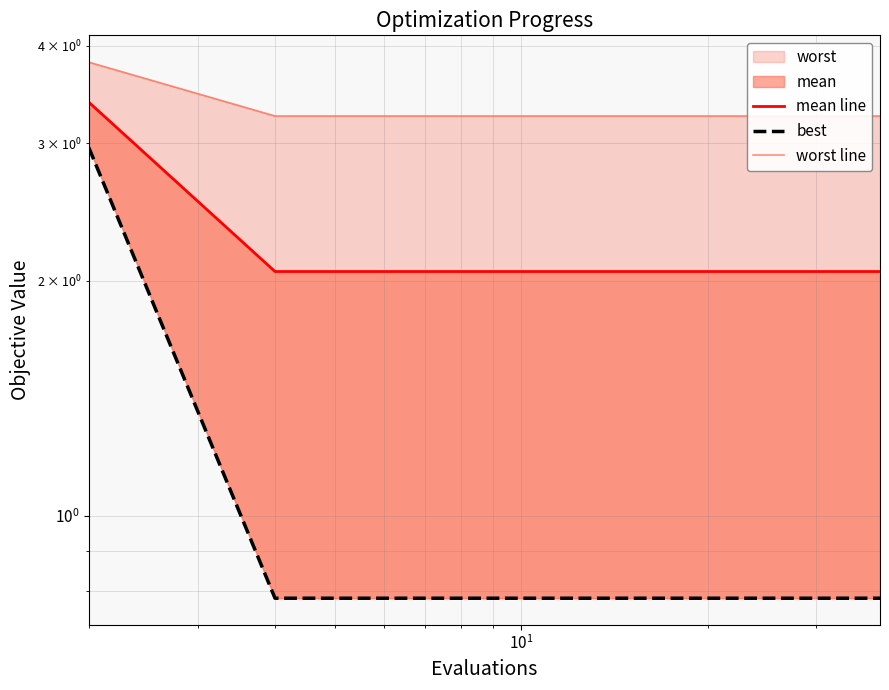

Is the value of mean line at 7 greater than the value of worst line at 12?

No